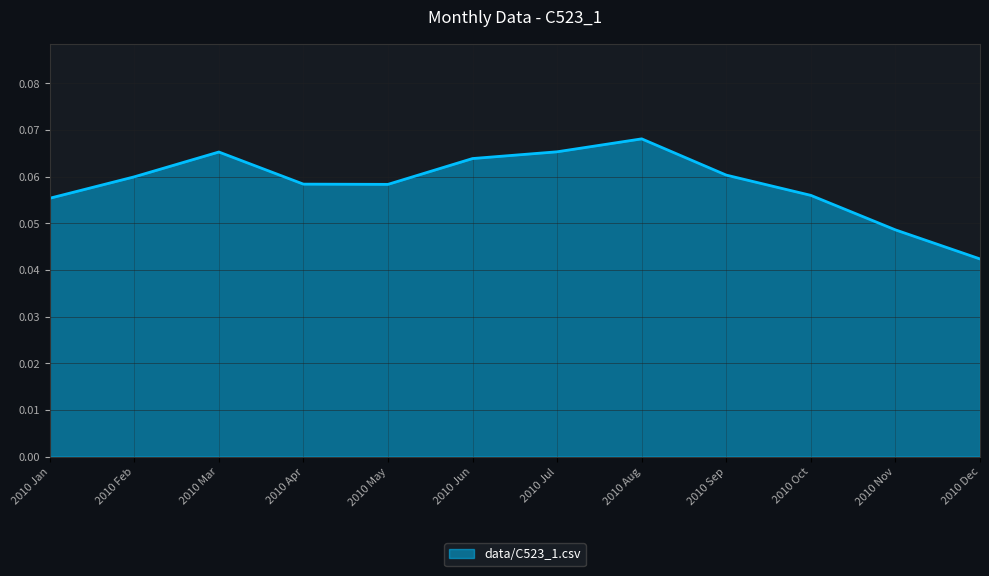

At which label is the value closest to 0?

2010 Dec